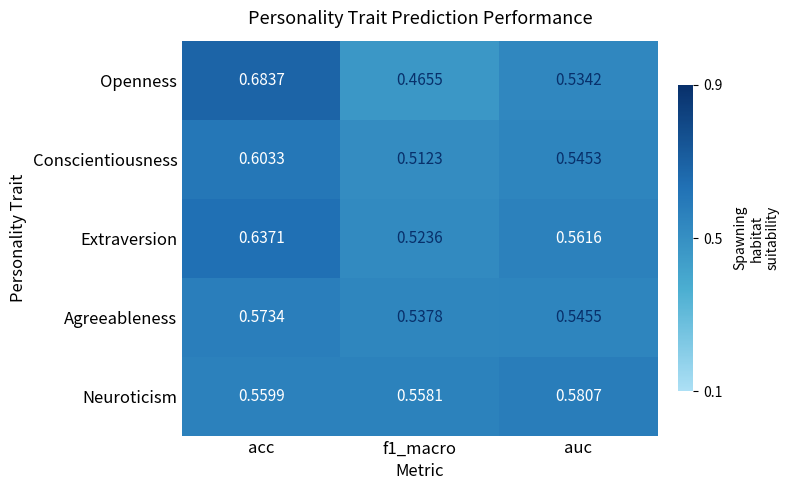

Which category has the highest value in the Extraversion series?

acc